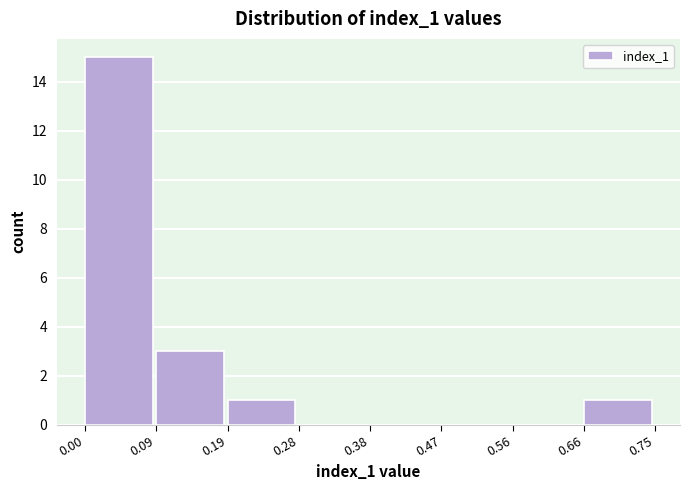

Reading left to right, transcribe this chart: for each bar, give the range it covers on the x-axis and its height. The values are not printed on the chart, so give them approximately, as read against the axis.

0.00 to 0.09: 15
0.09 to 0.19: 3
0.19 to 0.28: 1
0.28 to 0.38: 0
0.38 to 0.47: 0
0.47 to 0.56: 0
0.56 to 0.66: 0
0.66 to 0.75: 1